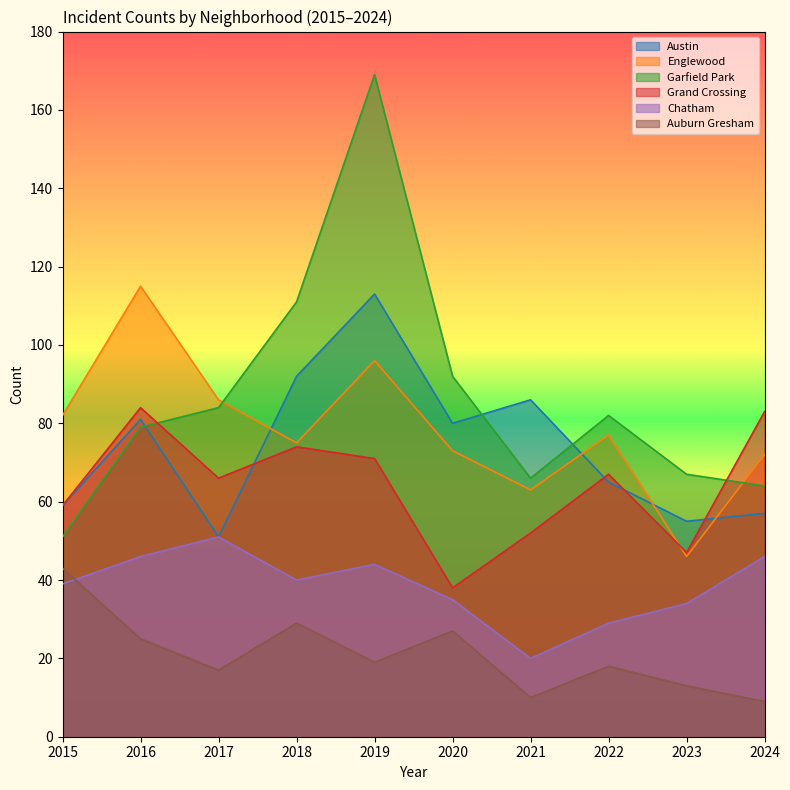

What is the minimum value shown in the chart?

9